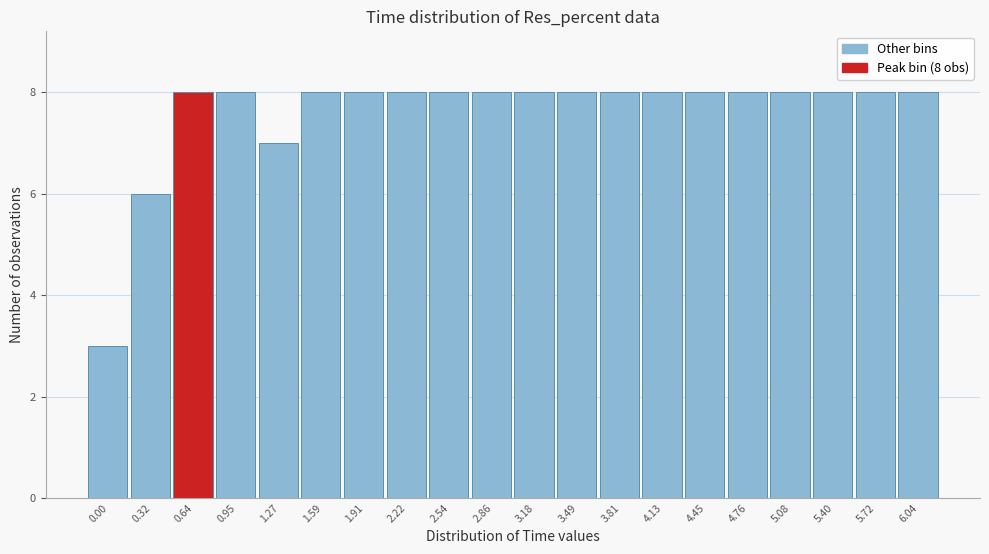

Reading left to right, extract all data points from this chart.

3	6	8	8	7	8	8	8	8	8	8	8	8	8	8	8	8	8	8	8